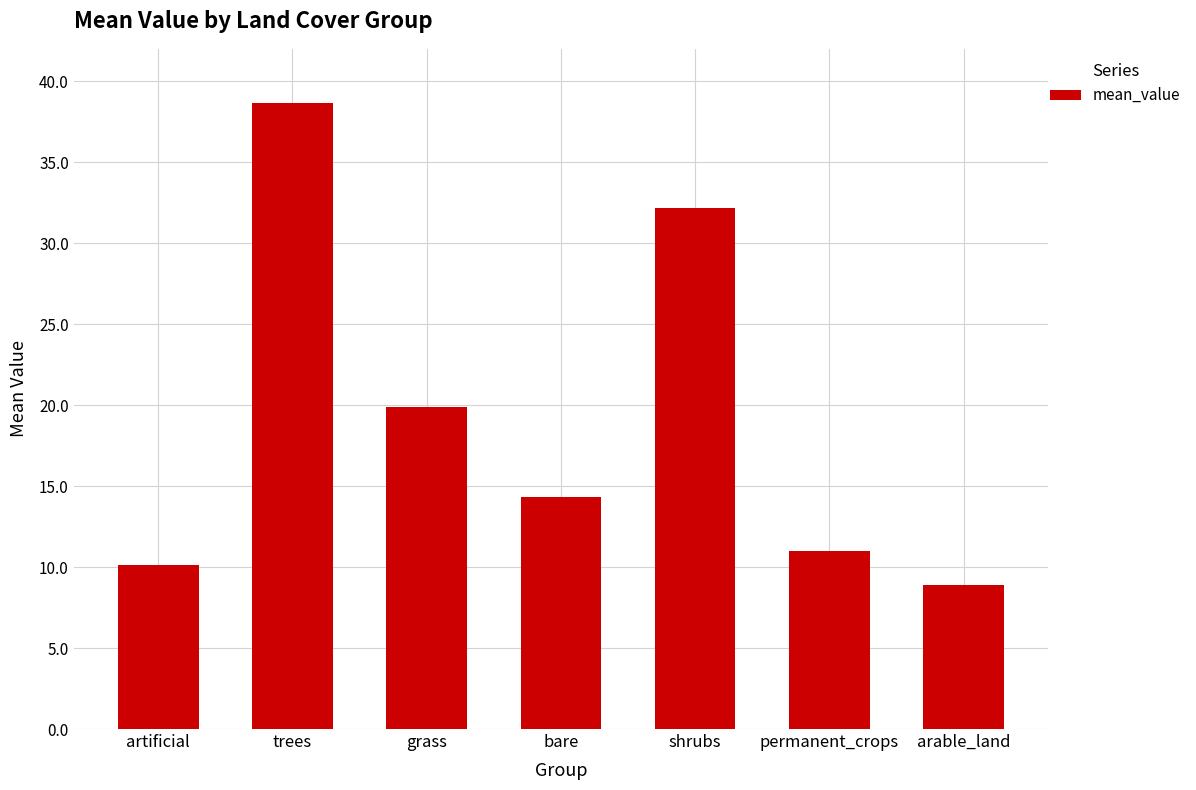

Rank the categories by value from highest to lowest.

trees, shrubs, grass, bare, permanent_crops, artificial, arable_land